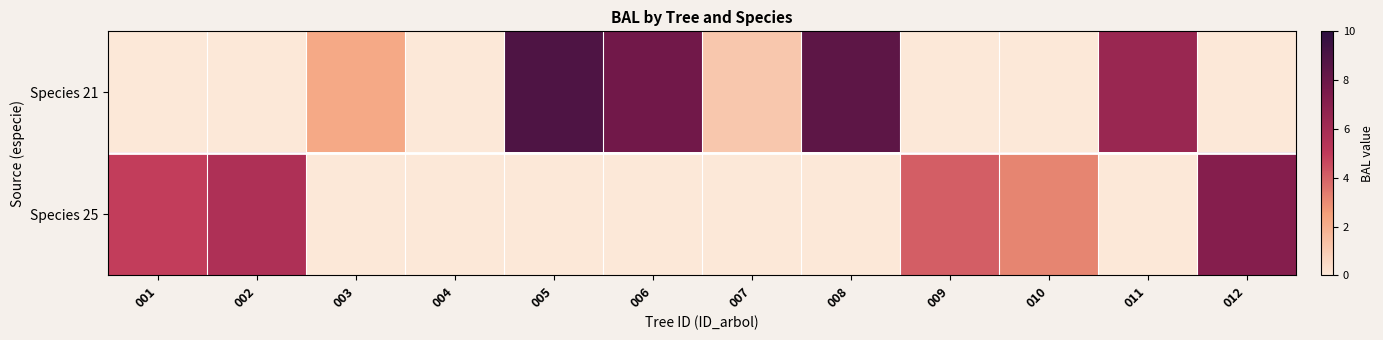

Which series has the largest range (max minus min)?

Species 21